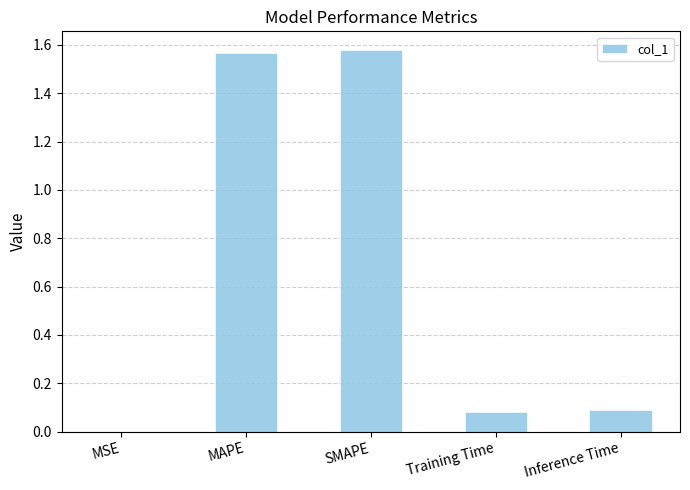

The value at SMAPE is 2.2. True or false?

False